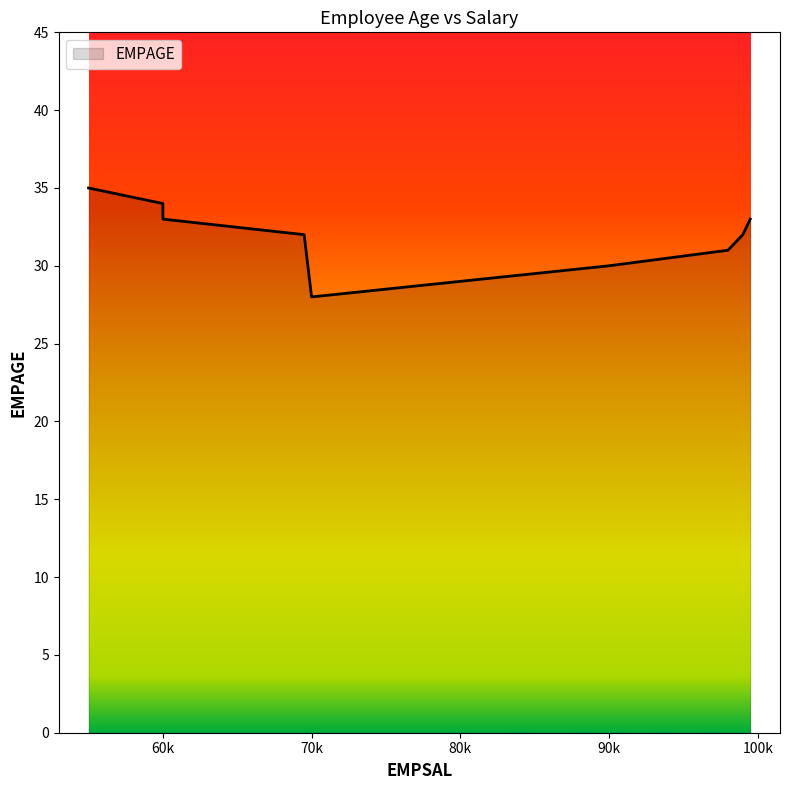

What is the minimum value shown in the chart?

28